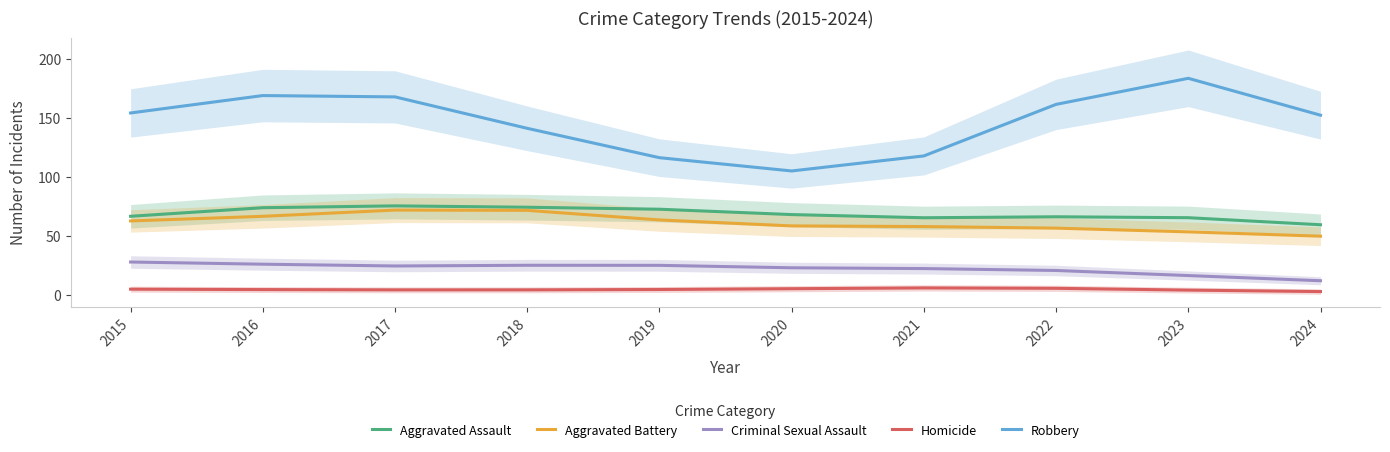

What is the difference between the highest and lowest values at 2017?

163.7